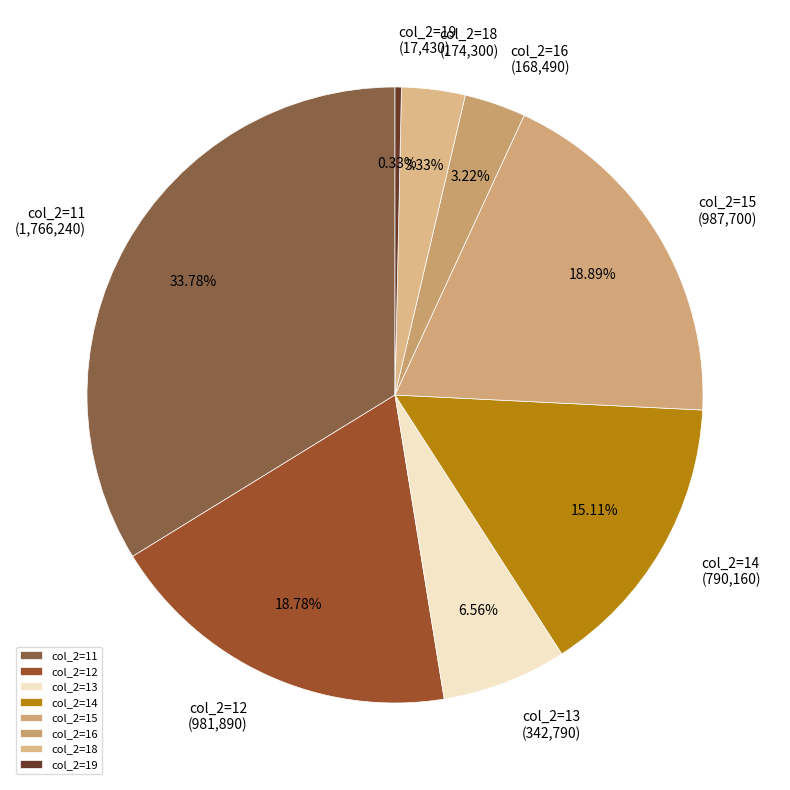

Is col_2=14 (790,160) the majority of the pie?

No